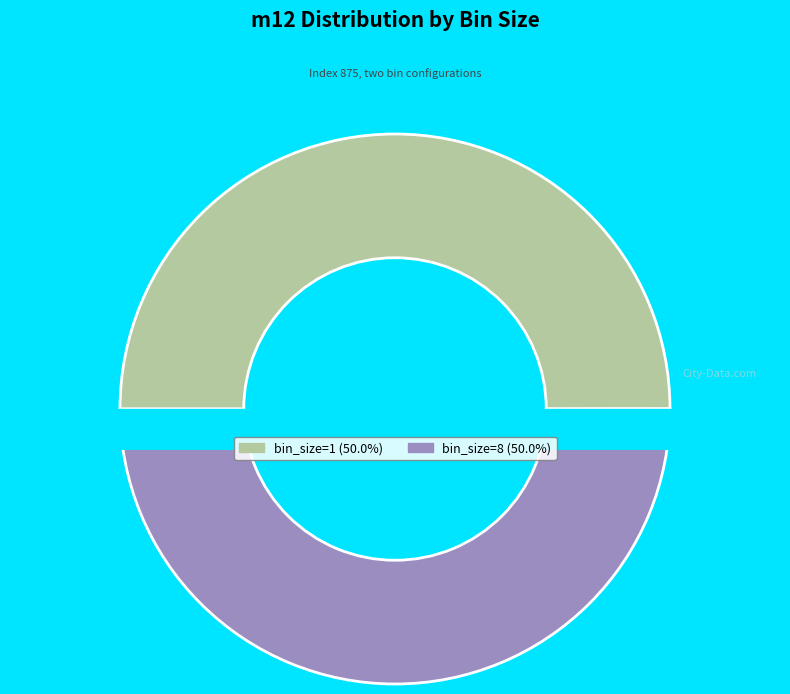

To the nearest percent, what portion does bin_size=8 represent?

50%